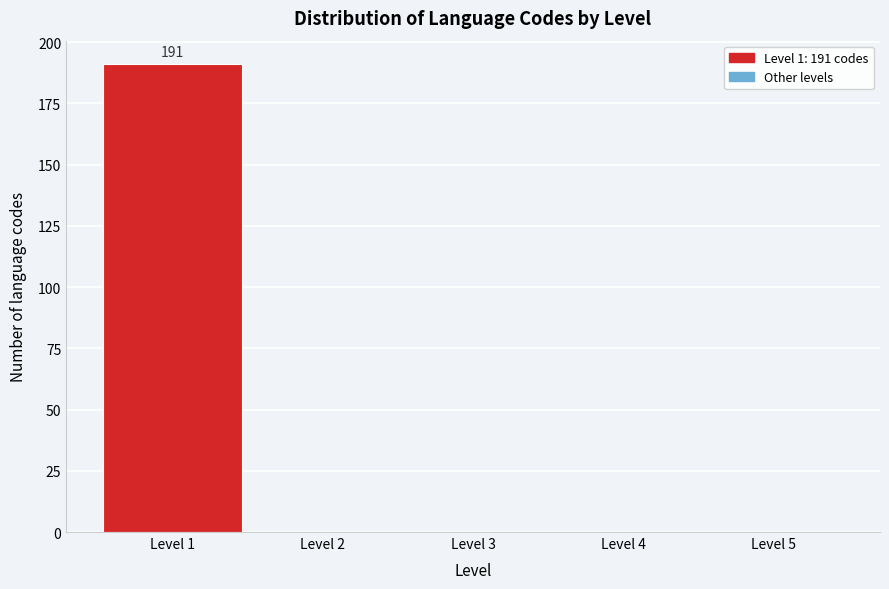

Which range on the x-axis has the tallest bar?

0.5 to 1.5